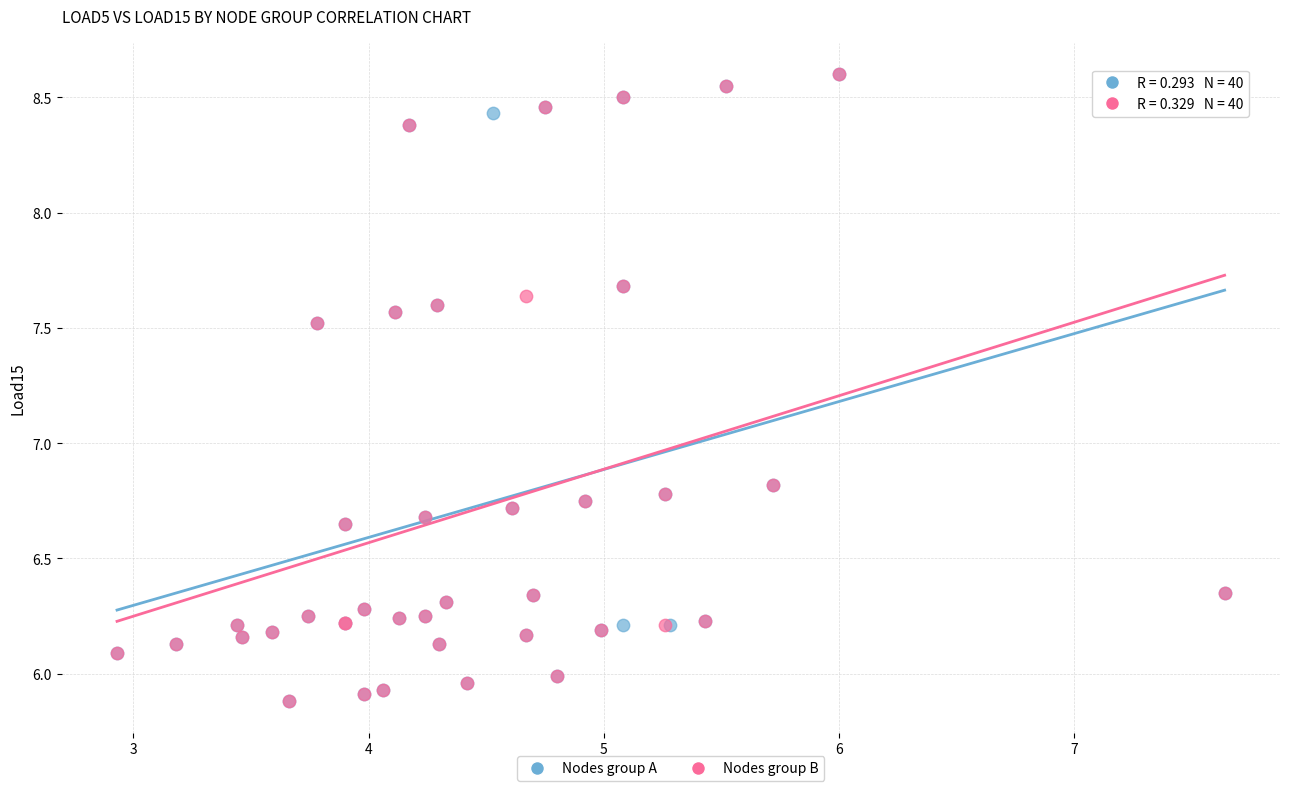

What are all the series names shown in the legend?

Nodes group A, Nodes group B